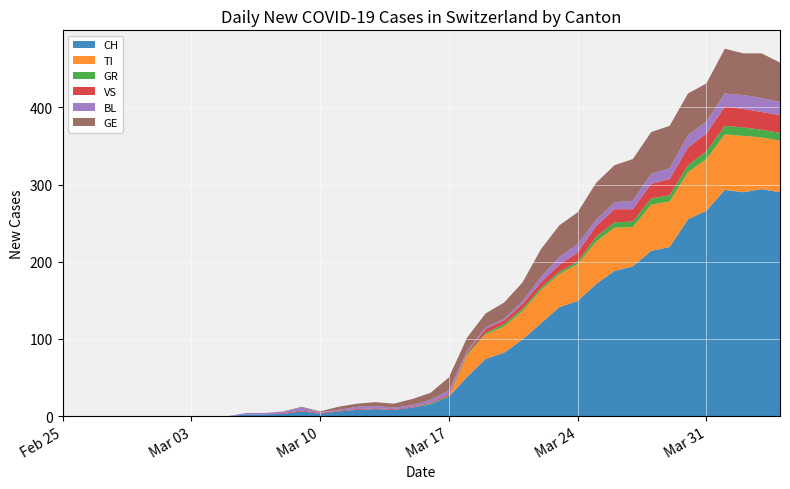

Reading left to right, transcribe all the data shown in this chart.

CH: 0	0	0	0	0	0	0	0	0	0	2	2	3	6	3	6	8	9	8	11	15	25	51	74	82	99	120	141	149	171	188	194	214	219	255	266	293	290	294	290
TI: 0	0	0	0	0	0	0	0	0	0	0	0	0	0	0	0	0	0	0	0	0	0	28	32	34	37	43	43	48	55	56	51	60	59	61	67	72	73	67	67
GR: 0	0	0	0	0	0	0	0	0	0	0	0	0	0	0	0	0	0	0	0	1	1	2	2	3	3	3	3	3	6	7	7	8	8	9	10	11	11	10	10
VS: 0	0	0	0	0	0	0	0	0	0	0	0	1	1	1	1	1	1	1	1	1	2	2	5	5	6	7	9	12	14	17	16	19	21	23	23	25	24	23	23
BL: 0	0	0	0	0	0	0	0	0	0	2	2	2	4	1	1	3	3	2	2	4	5	2	2	2	4	7	10	11	8	9	11	13	14	16	16	17	18	18	17
GE: 0	0	0	0	0	0	0	0	0	0	0	0	0	1	1	4	4	5	5	8	9	17	17	18	21	24	36	41	41	48	48	54	54	55	54	49	58	54	58	51